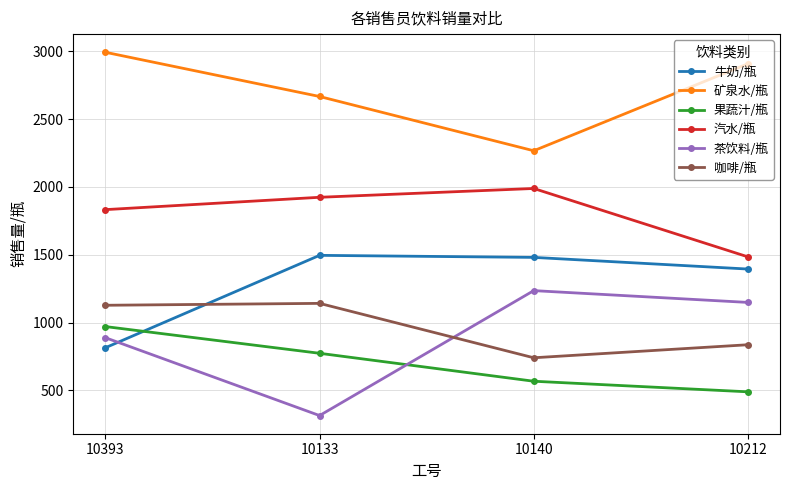

What is the total value across all series at 10212?

8264